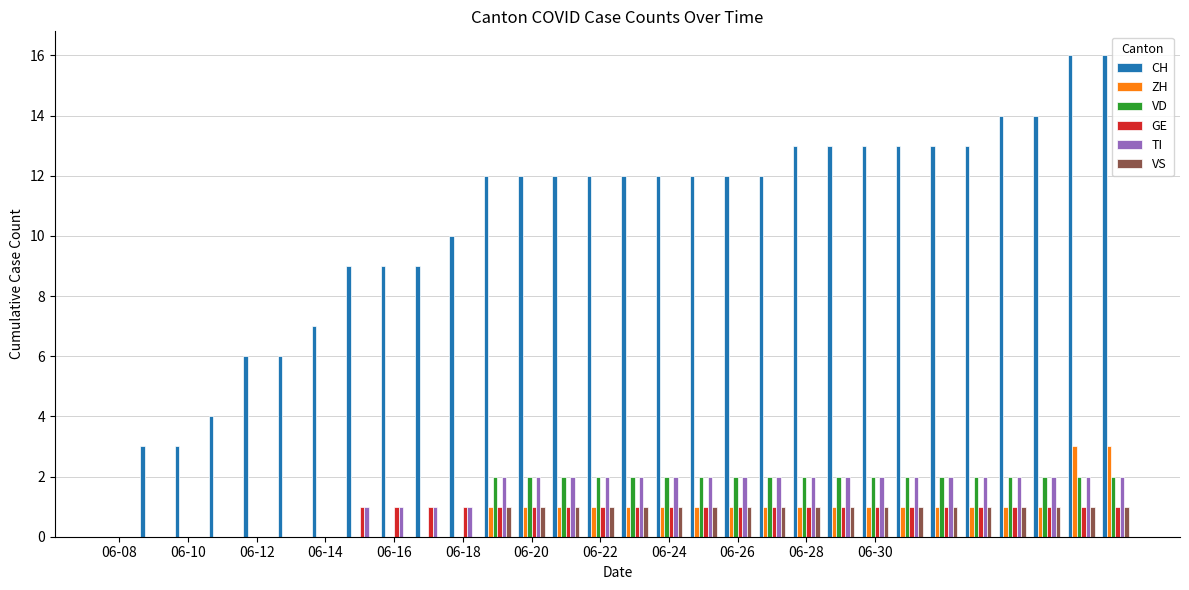

What is the sum of all GE values?

23